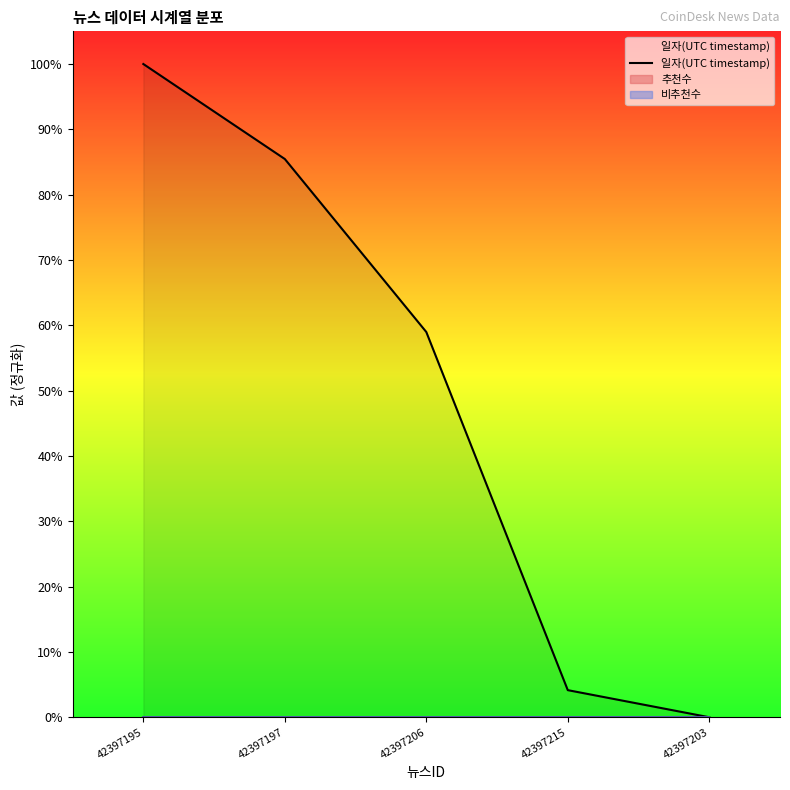

True or false: the data has more than 0 interior local peaks.

False